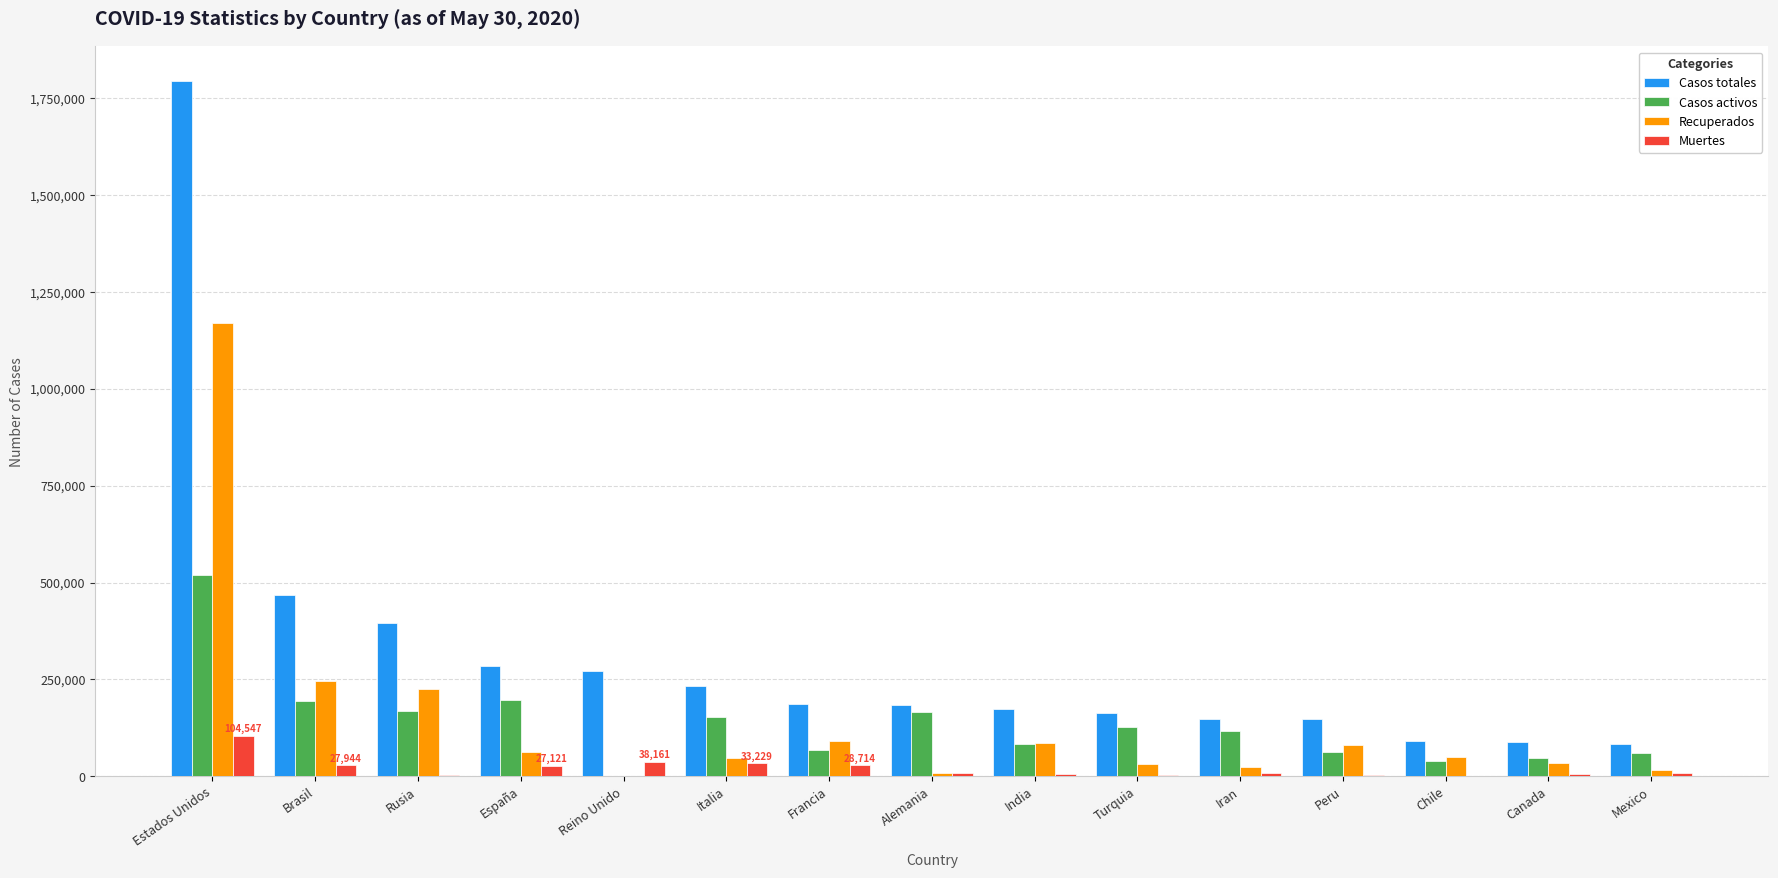

What value does the Casos activos series have at Peru, to the nearest 50?

62800